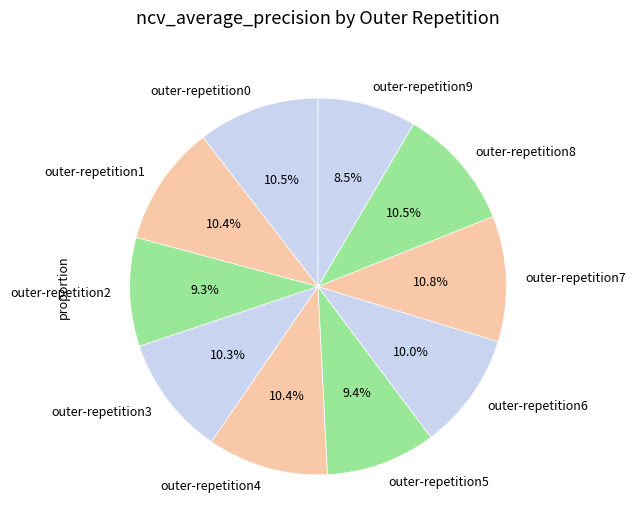

Between outer-repetition9 and outer-repetition1, which is larger?

outer-repetition1